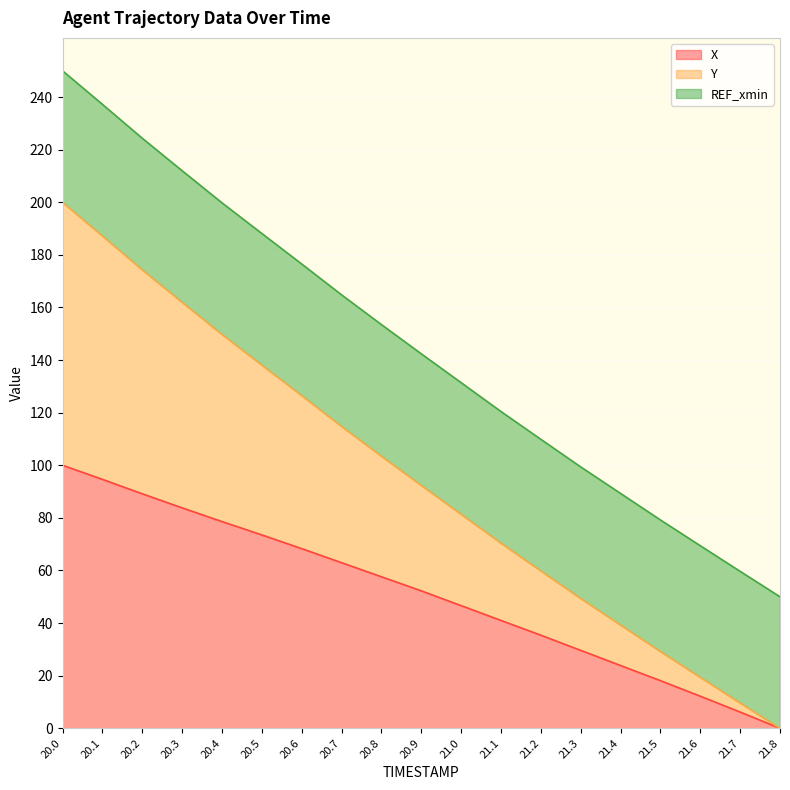

What is the difference between the maximum and second lowest values in the X series?

93.8